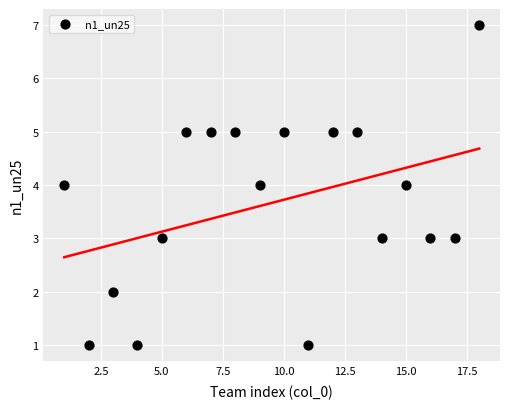

What is the range of Y values (max minus min)?

6